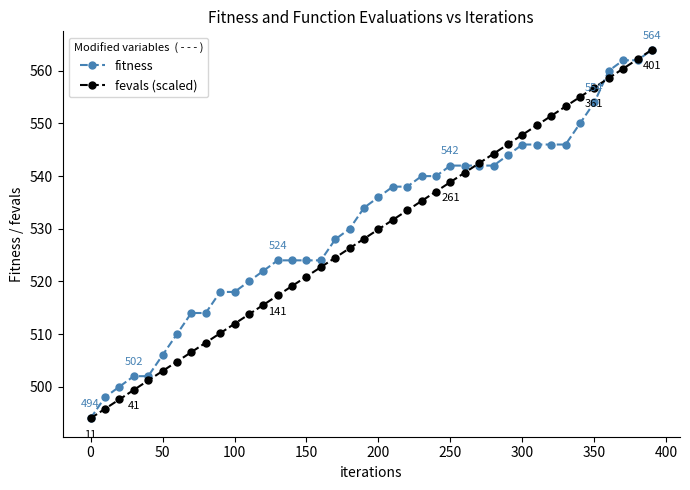

What is the sum of all fitness values?

21246.0